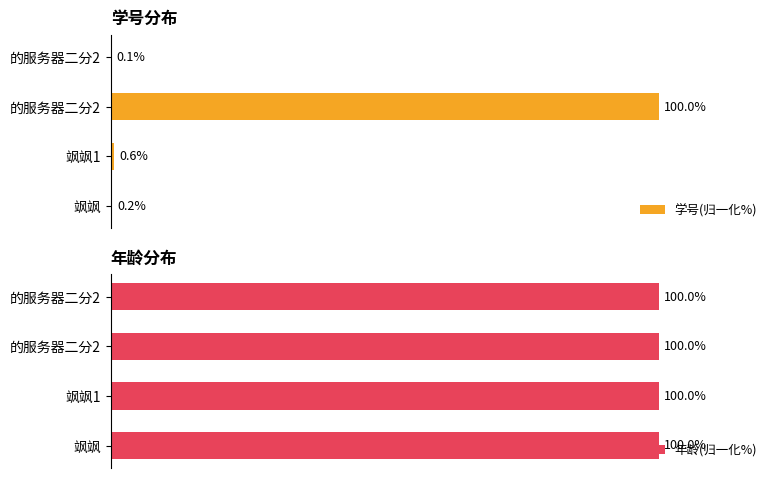

What is the average value of the 学号(归一化%) series?

25.2